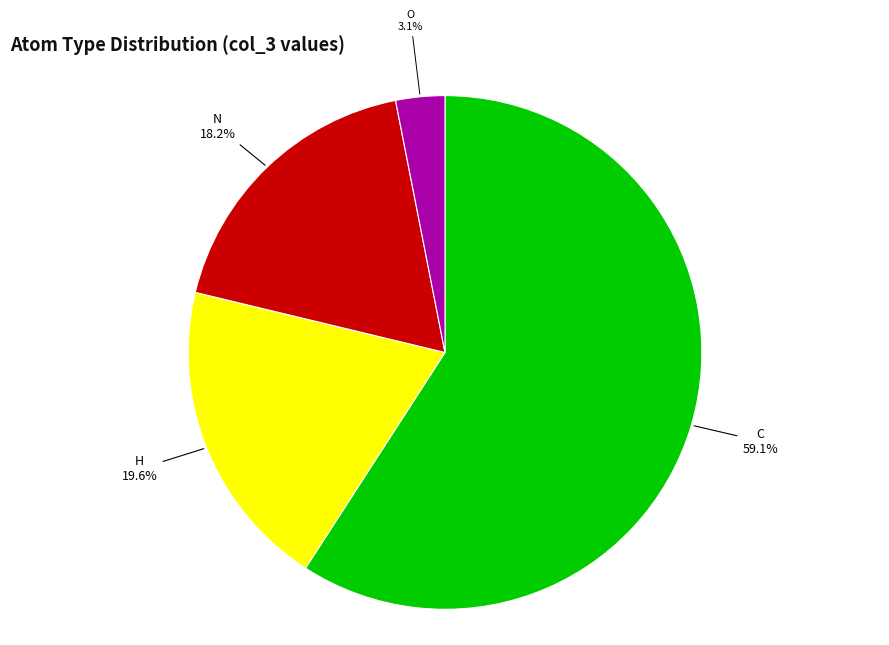

Is N the majority of the pie?

No